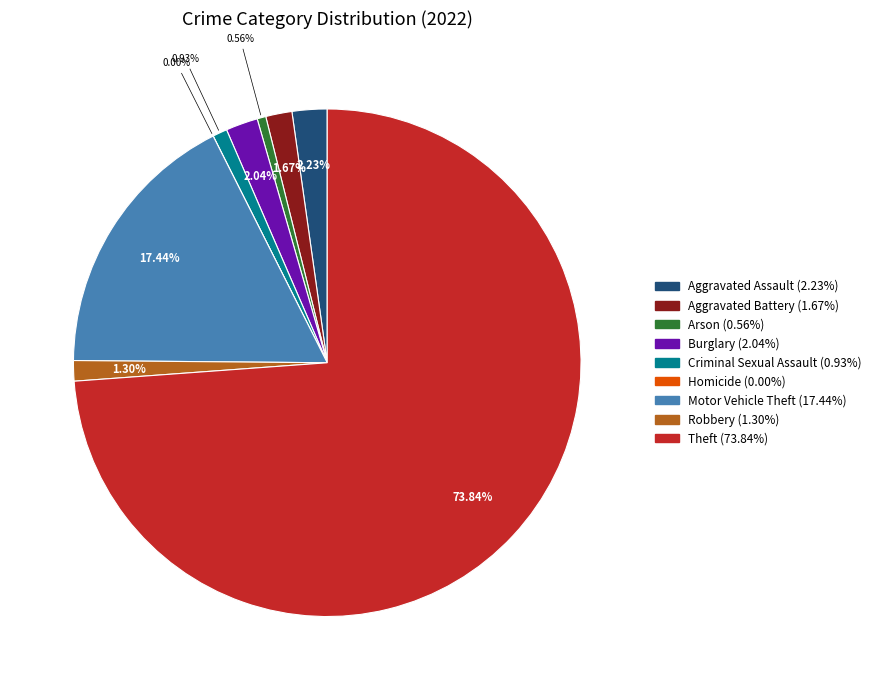

Which category has the biggest portion of the pie?

Theft